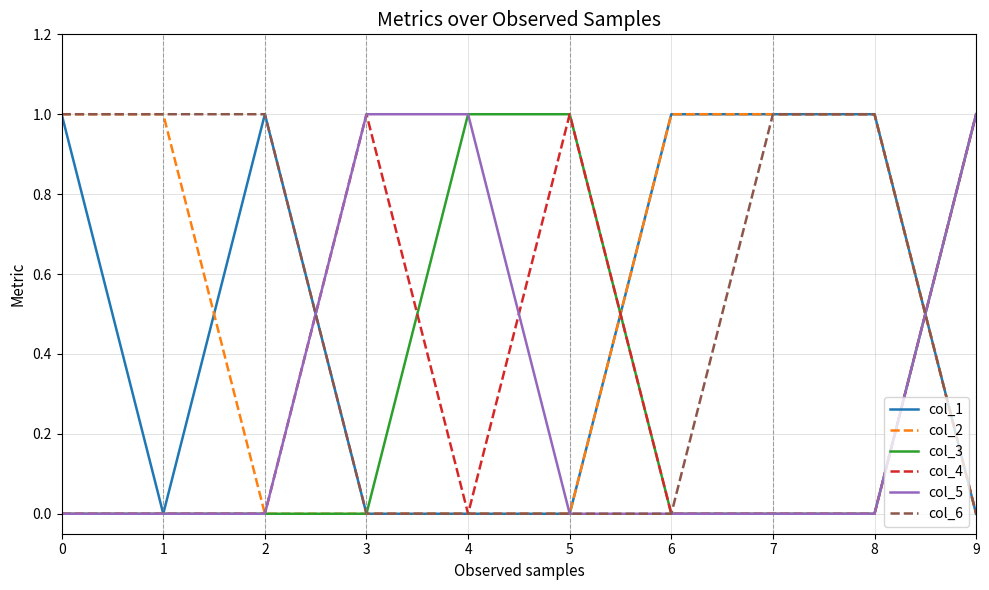

The col_5 series shows 1 at 9. True or false?

True